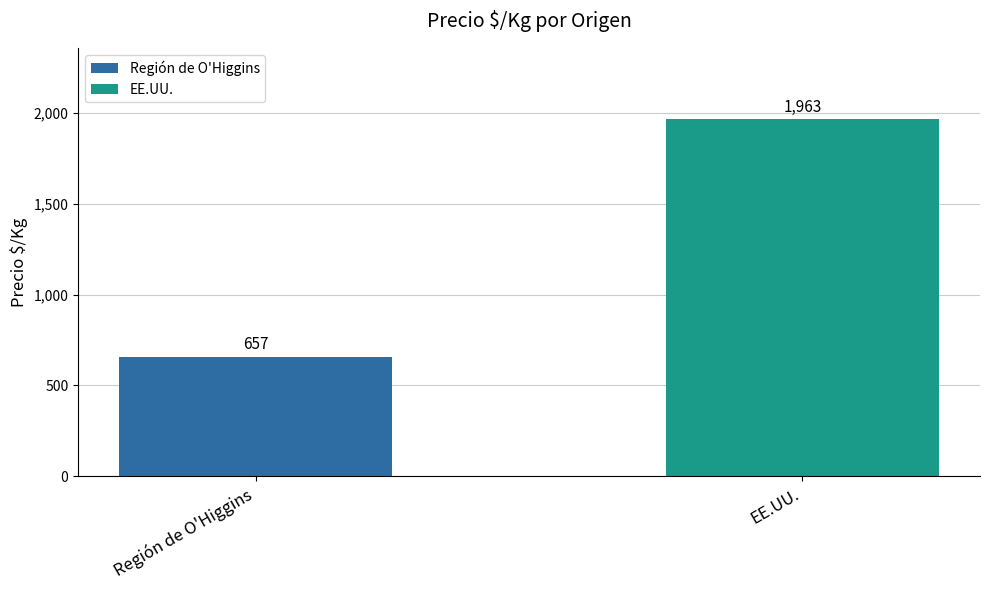

How many values are below 1963?

1